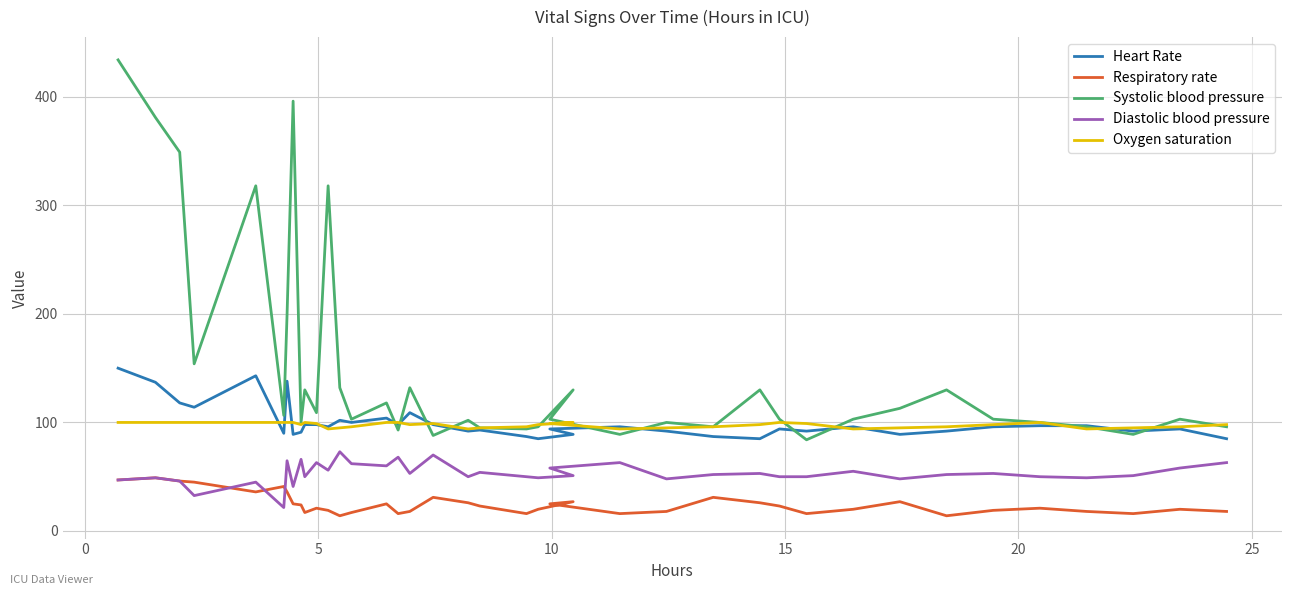

Rank the series by their maximum value, from lowest to highest.

Respiratory rate, Diastolic blood pressure, Oxygen saturation, Heart Rate, Systolic blood pressure